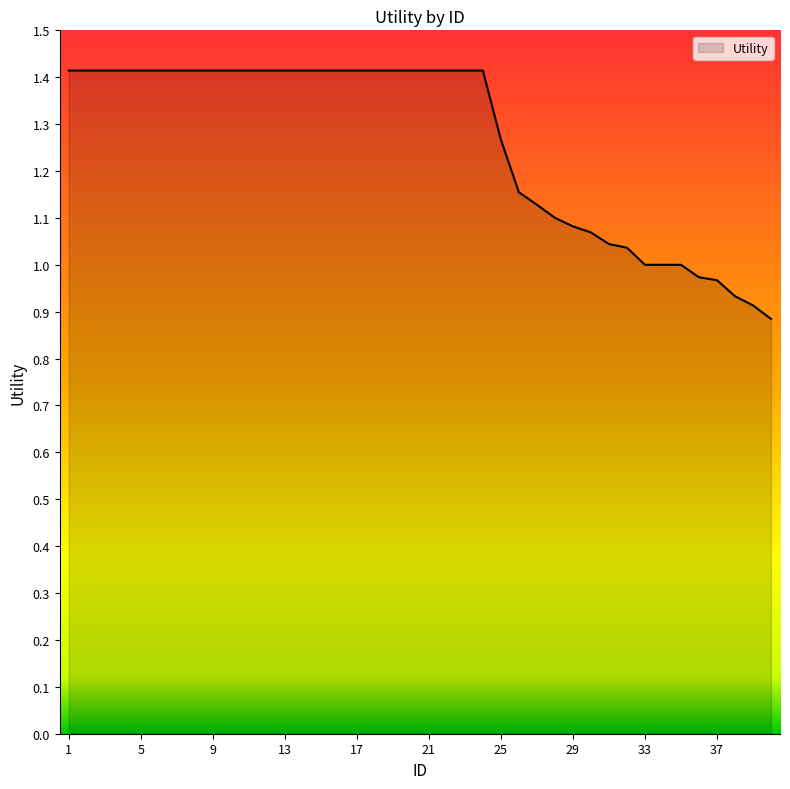

What is the maximum value shown in the chart?

1.4